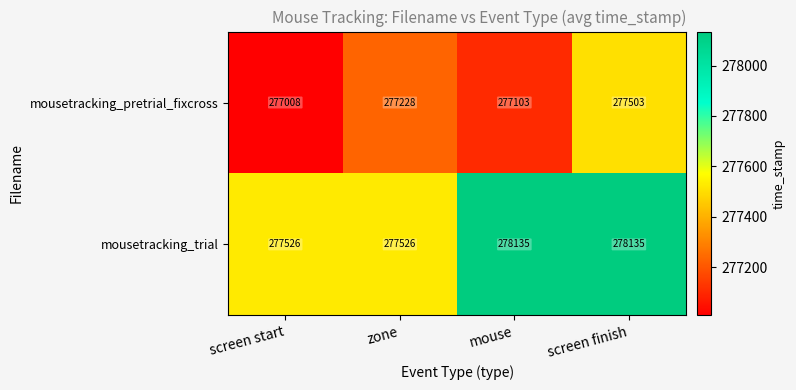

What is the difference between the second highest and second lowest values in the mousetracking_trial series?

609